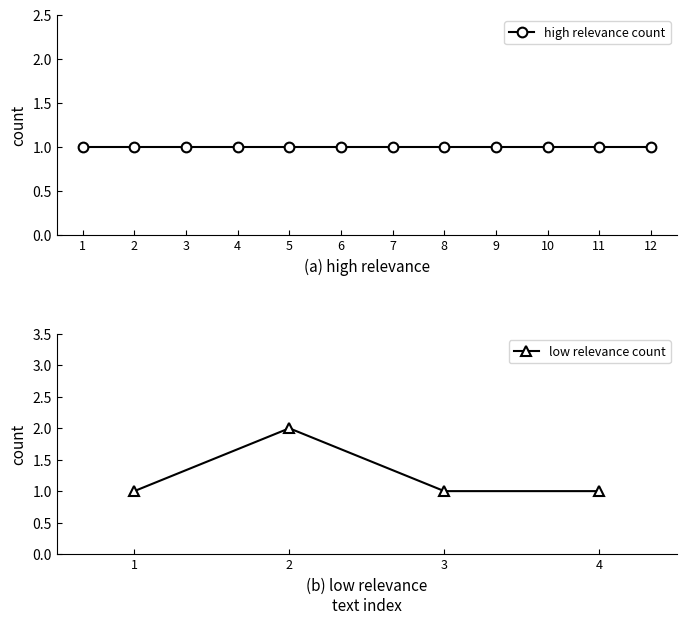

At which category does low relevance count reach its first local peak?

2